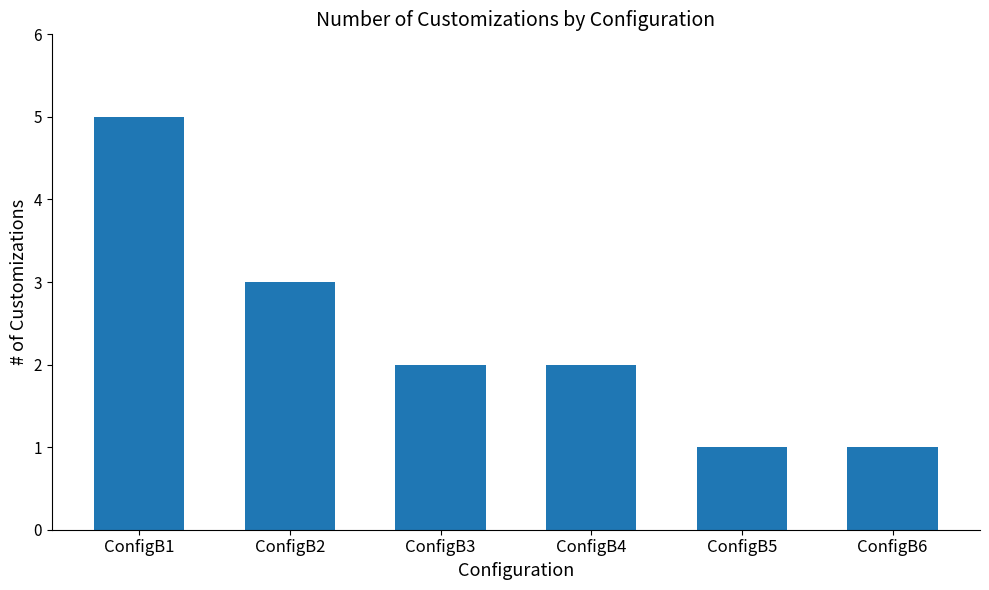

What is the value of the 1st bar from the left?

5